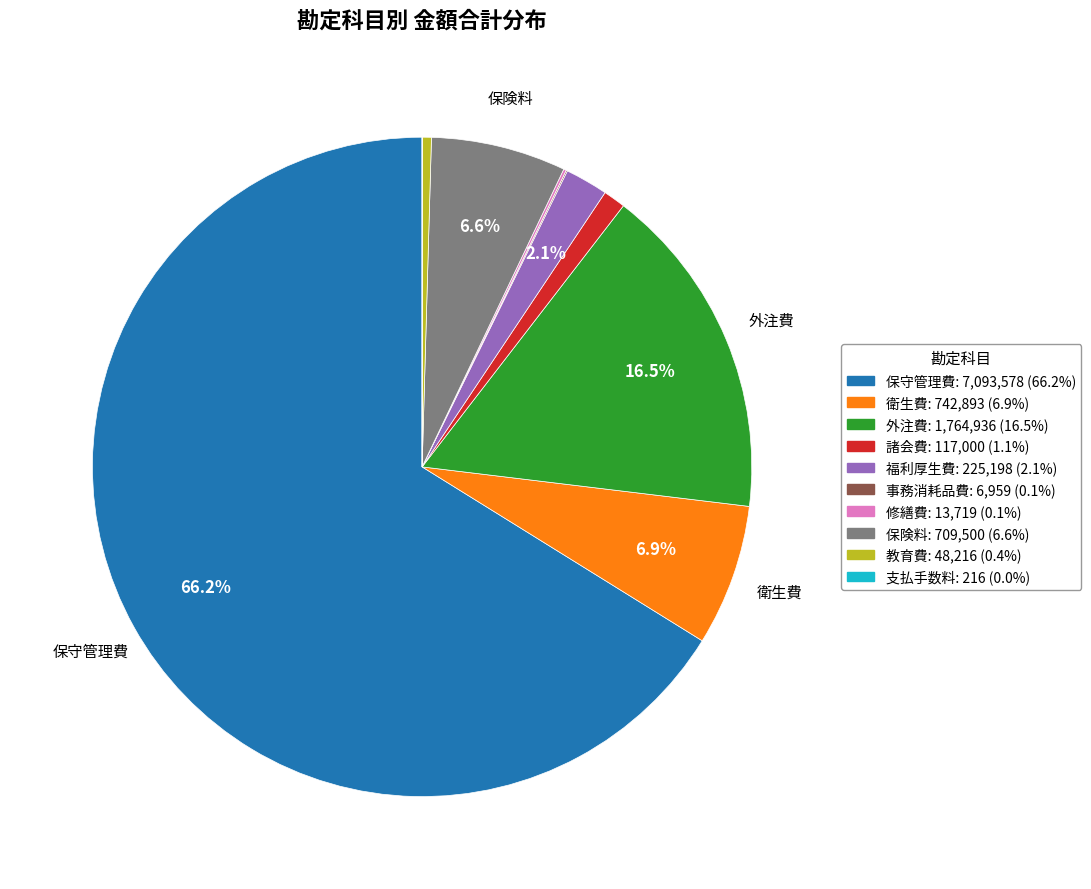

What percentage is the 衛生費 slice, to the nearest percent?

7%